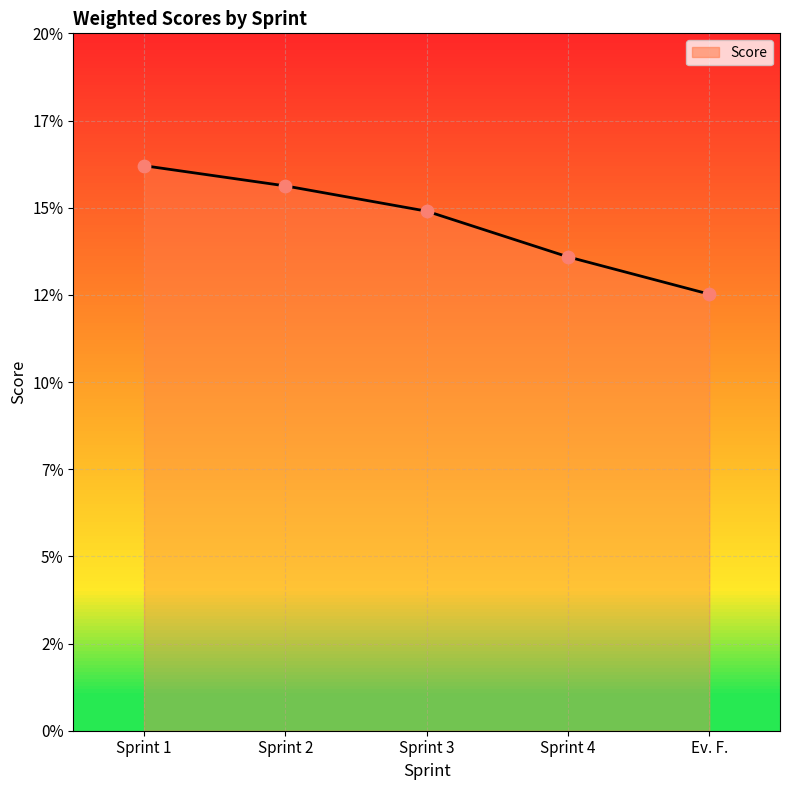

Which has a higher value, Sprint 1 or Sprint 3?

Sprint 1